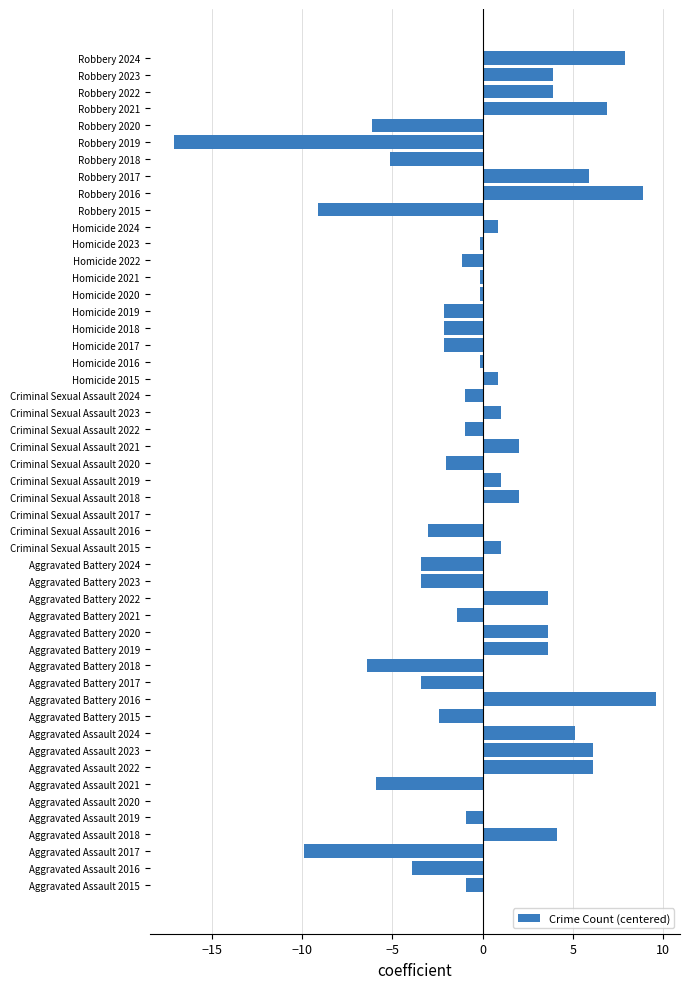

What is the change in value from Criminal Sexual Assault 2023 to Robbery 2017?

+4.9